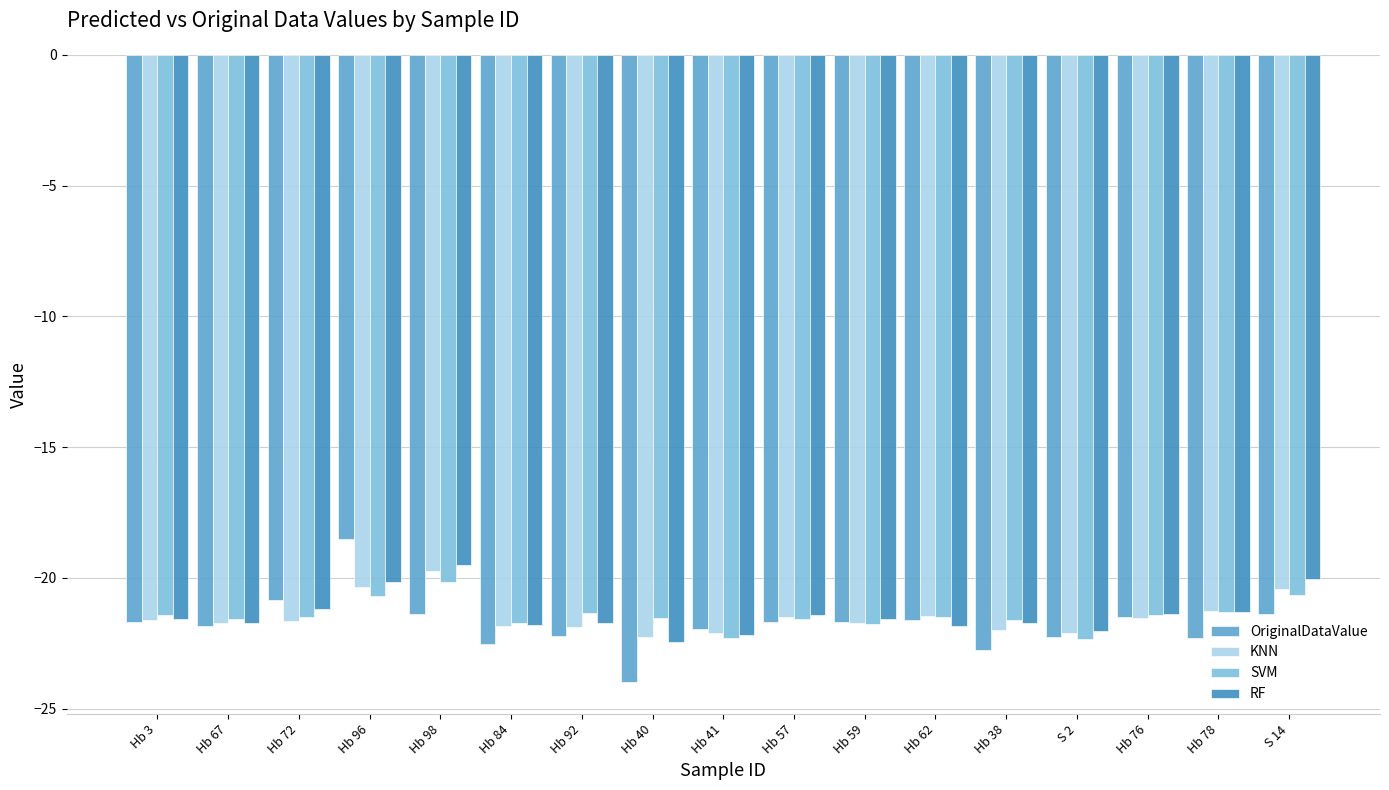

True or false: RF has a value of -21.7 at Hb 67.

True